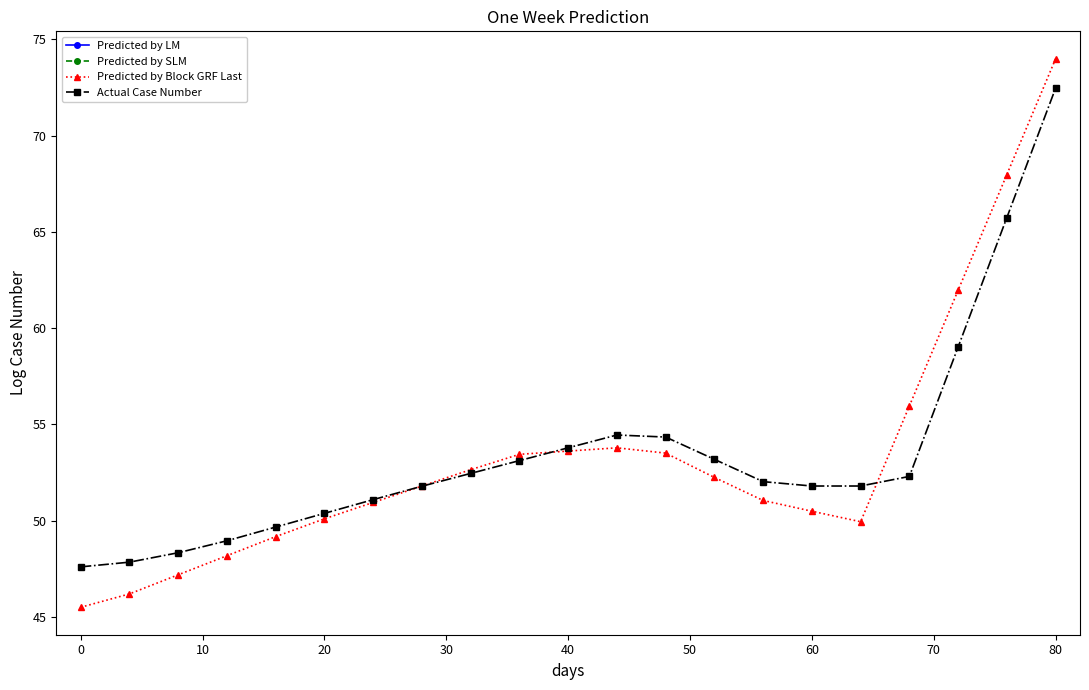

After their last crossing, which series has the higher values: Predicted by Block GRF Last or Actual Case Number?

Predicted by Block GRF Last